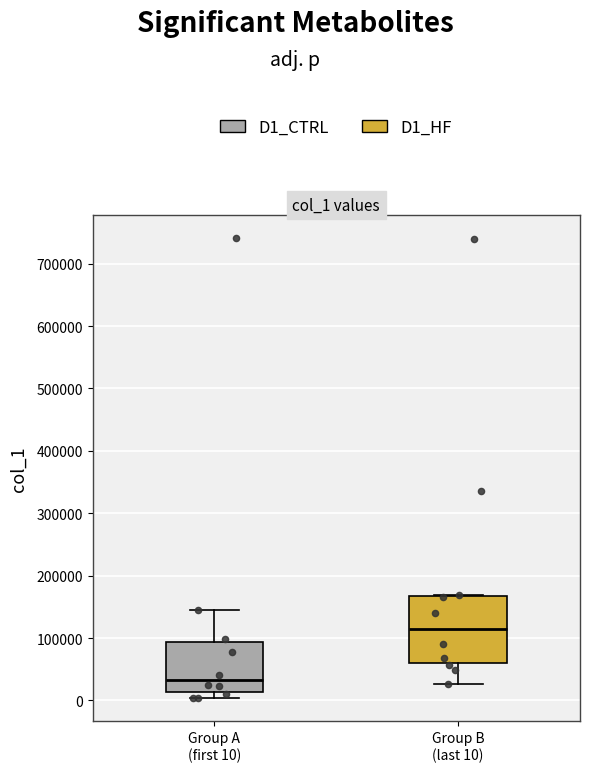

Reading left to right, transcribe this box plot: for each box, give where its median line is, the range the box spans, and where its two whiskers end, as read against the y-axis. The values are not printed on the chart, so give them approximately, as read against the axis.

Group A (first 10): median 30000, box 10000 to 90000, whiskers 0 to 140000
Group B (last 10): median 110000, box 60000 to 170000, whiskers 30000 to 170000